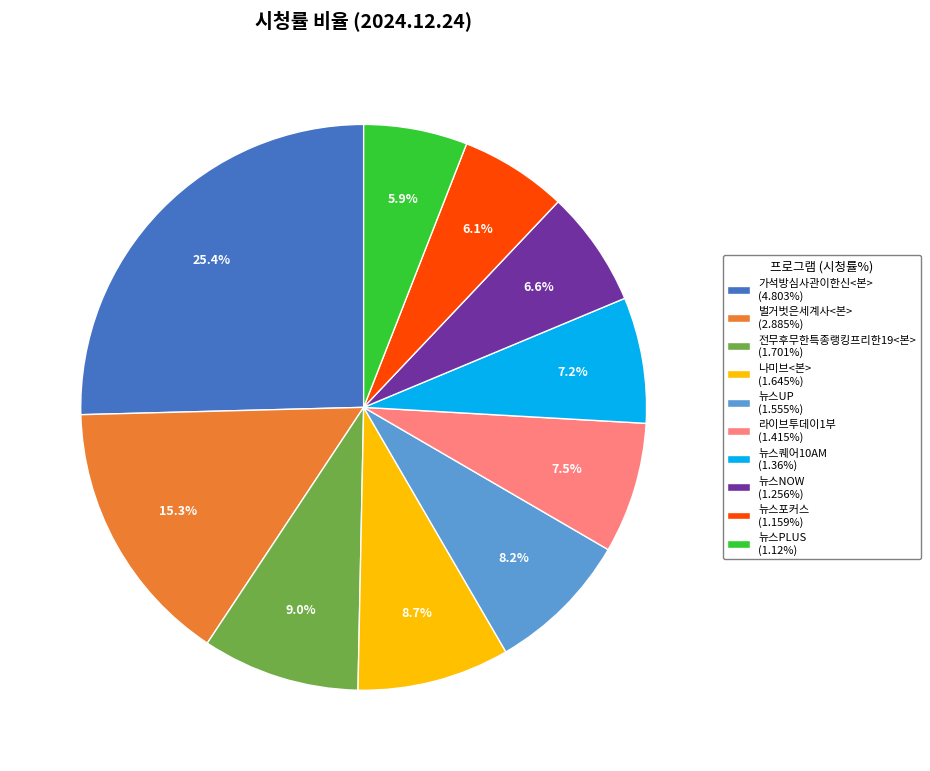

Between 전무후무한특종랭킹프리한19<본> and 라이브투데이1부, which is larger?

전무후무한특종랭킹프리한19<본>